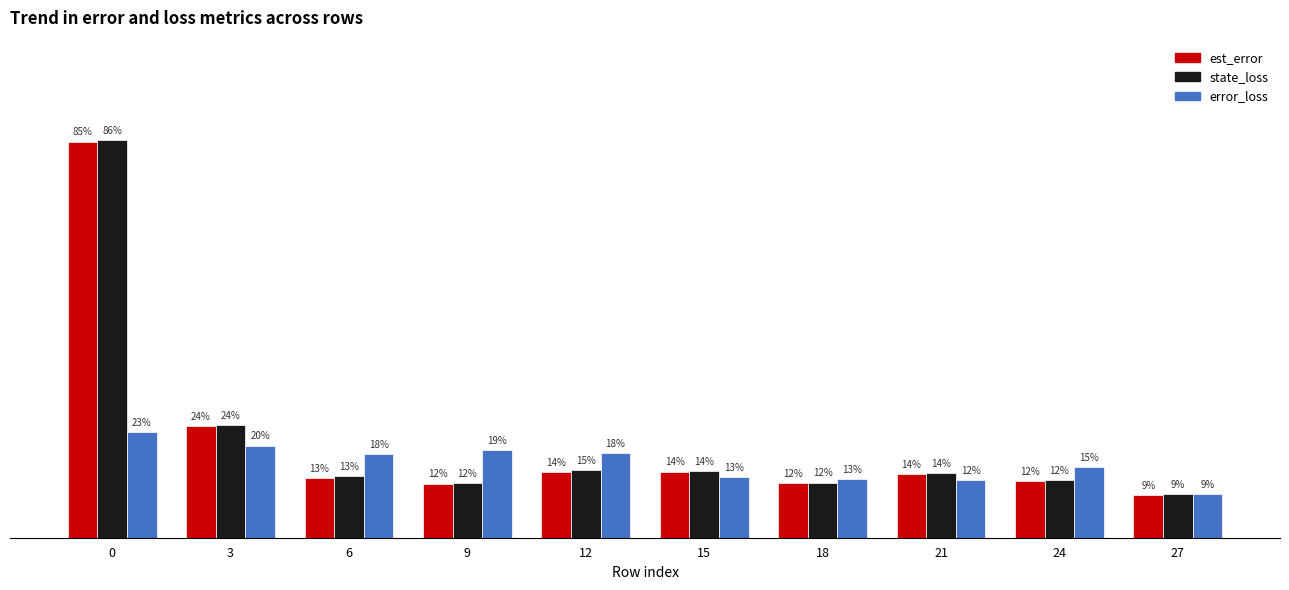

What are all the series names shown in the legend?

est_error, state_loss, error_loss